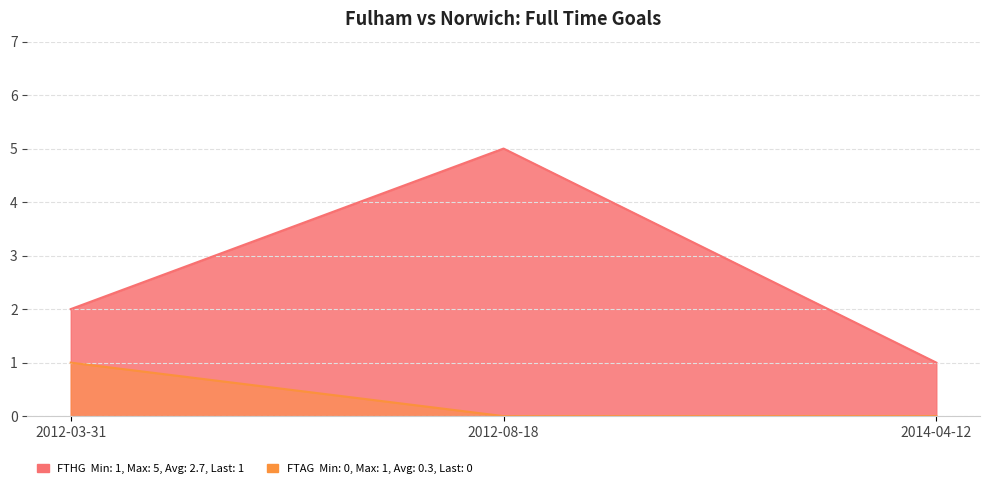

Between 2012-03-31 and 2014-04-12, which series saw the biggest shift?

FTHG